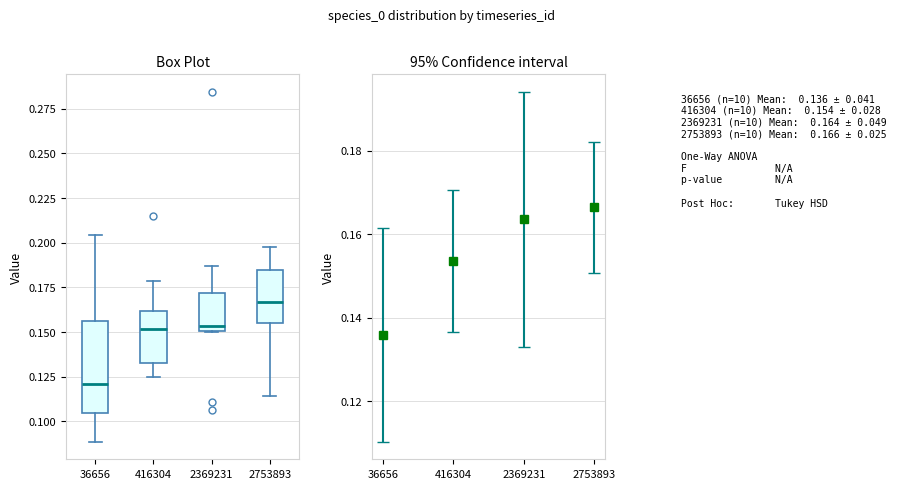

Reading left to right, read every box against the y-axis: the position of its median line, the range the box covers, and the ends of its whiskers. The values are not printed on the chart, so give them approximately, as read against the axis.

36656: median 0.120, box 0.105 to 0.155, whiskers 0.090 to 0.205
416304: median 0.150, box 0.135 to 0.160, whiskers 0.125 to 0.180
2369231: median 0.155, box 0.150 to 0.170, whiskers 0.150 to 0.185
2753893: median 0.165, box 0.155 to 0.185, whiskers 0.115 to 0.195